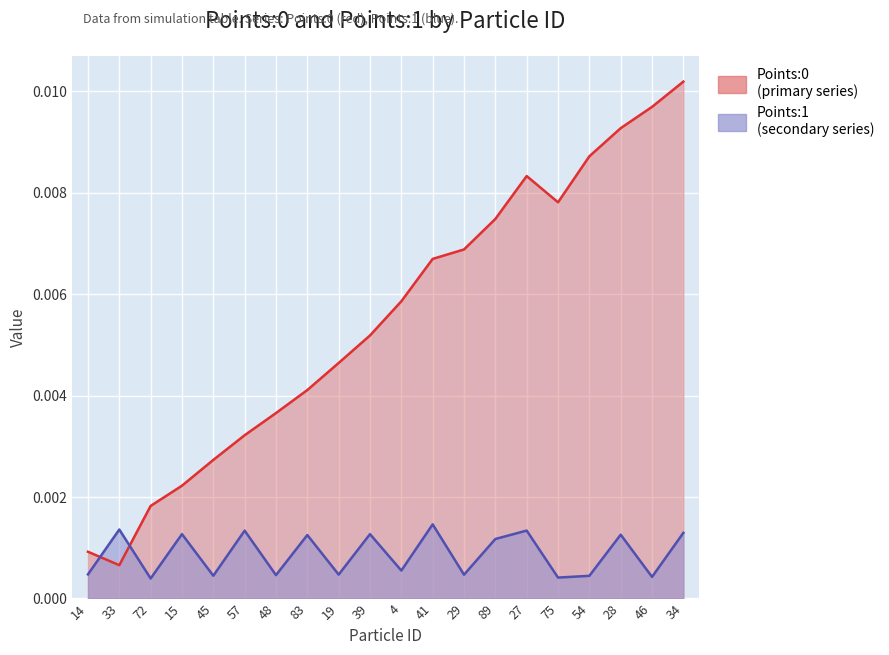

True or false: Points:0 has a value of 0.0 at 15.

True